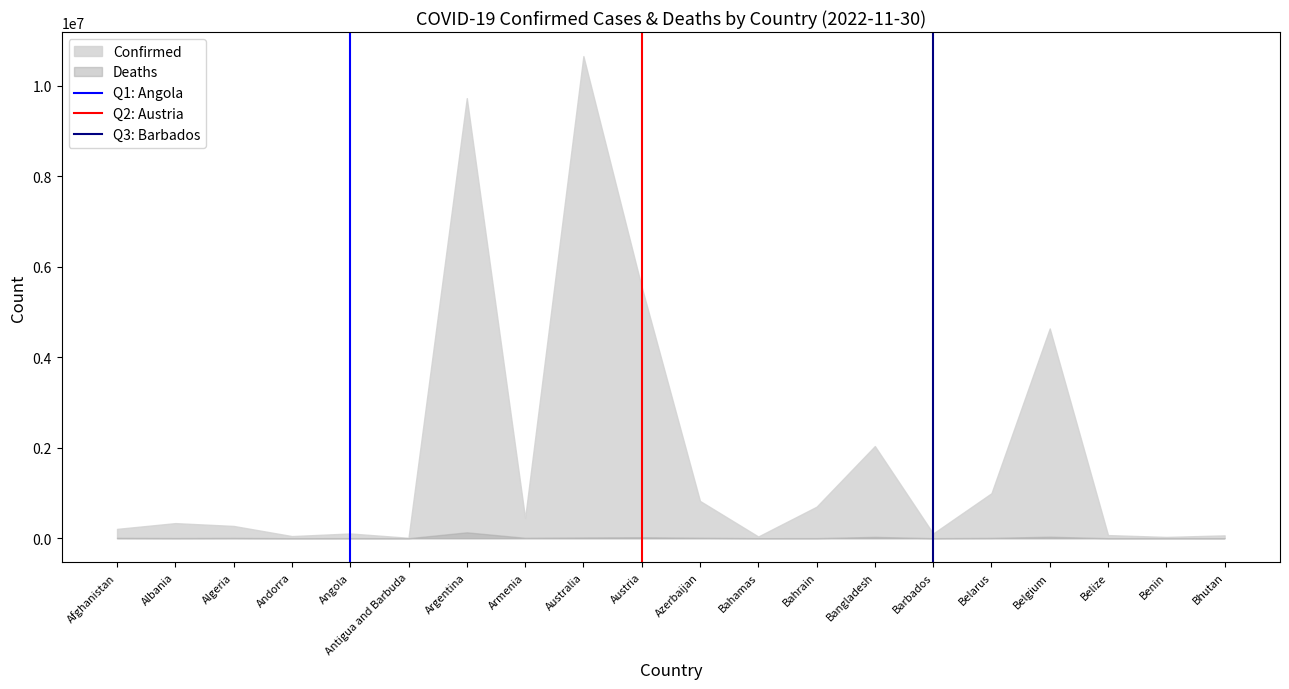

Where is Confirmed nearest to the value 5332351?

Austria